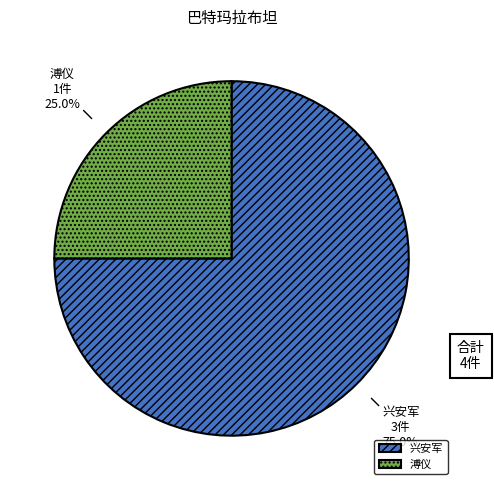

Which category has the smallest portion of the pie?

溥仪